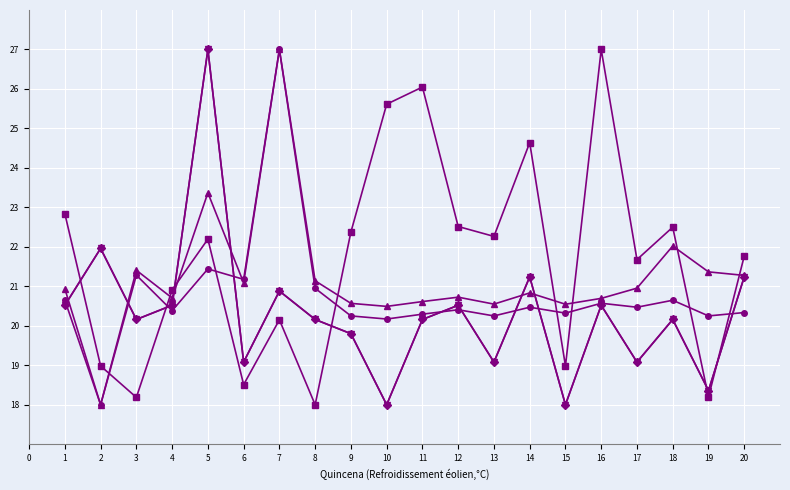

What is the smallest value displayed?

18.0